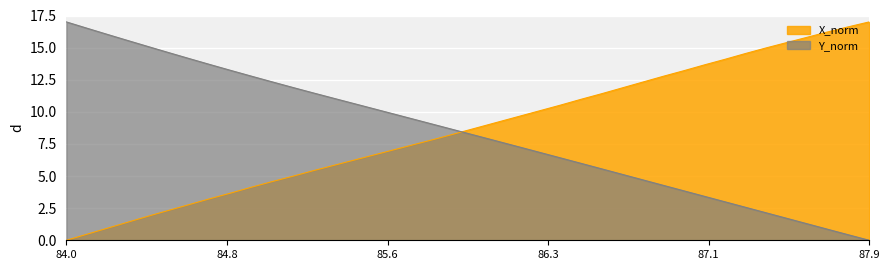

What is the difference between the maximum and minimum values in the X_norm series?

17.0